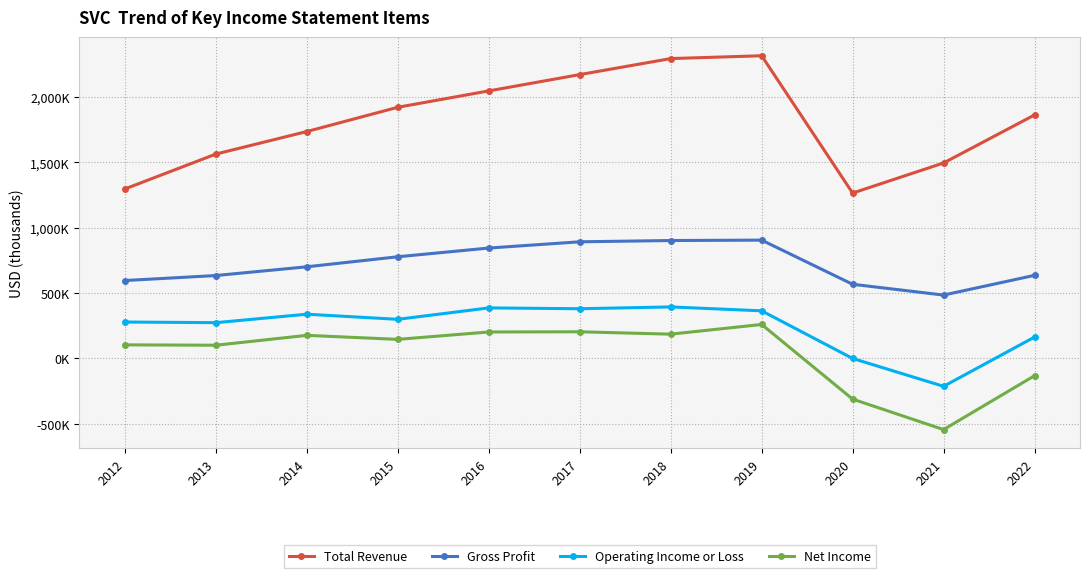

How many data points does each series have?

11